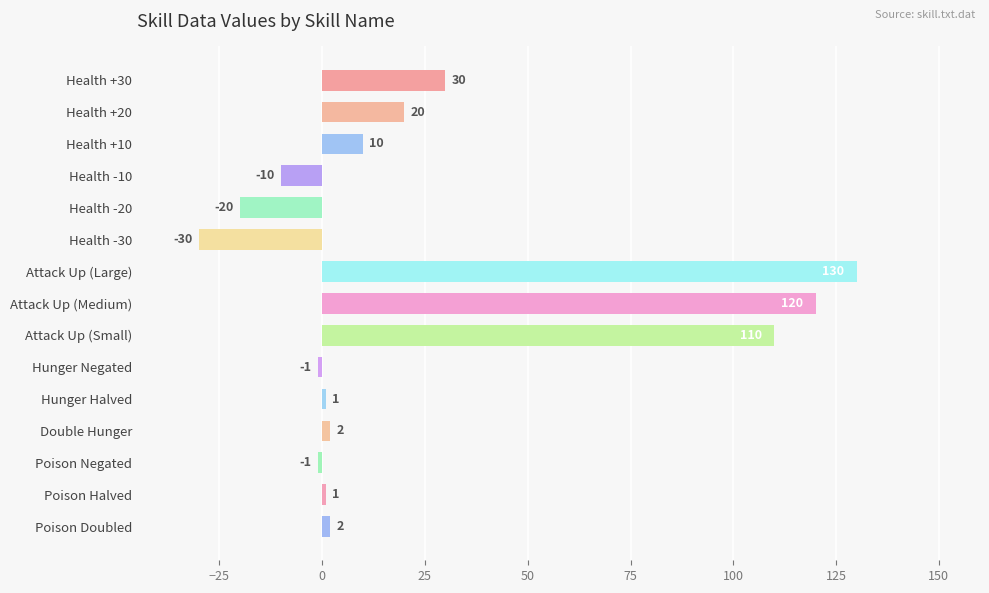

What is the minimum value shown in the chart?

-30